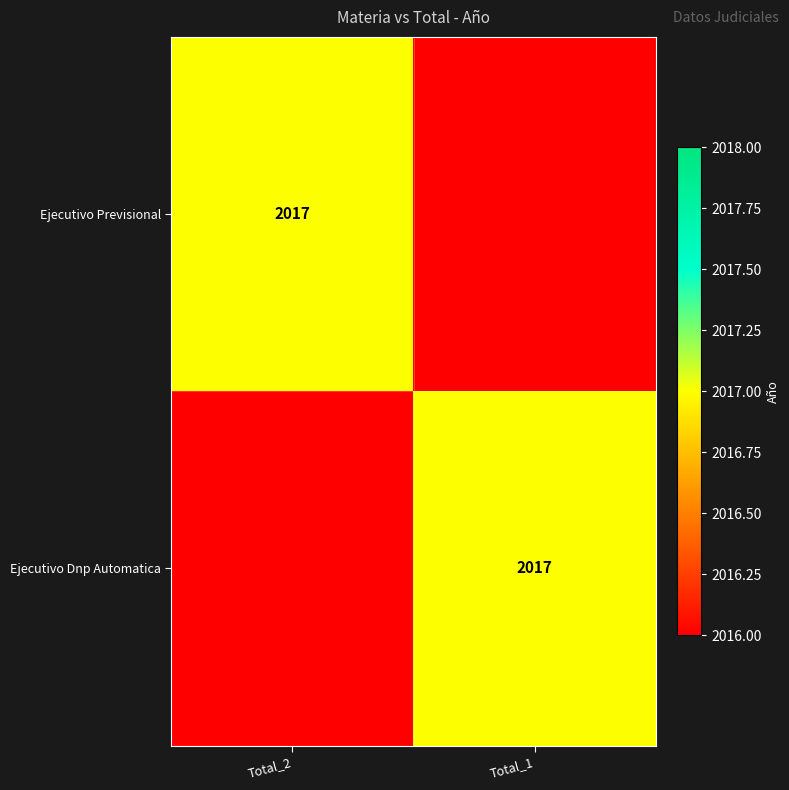

Is it true that Ejecutivo Previsional equals 2017 at Total_2?

True